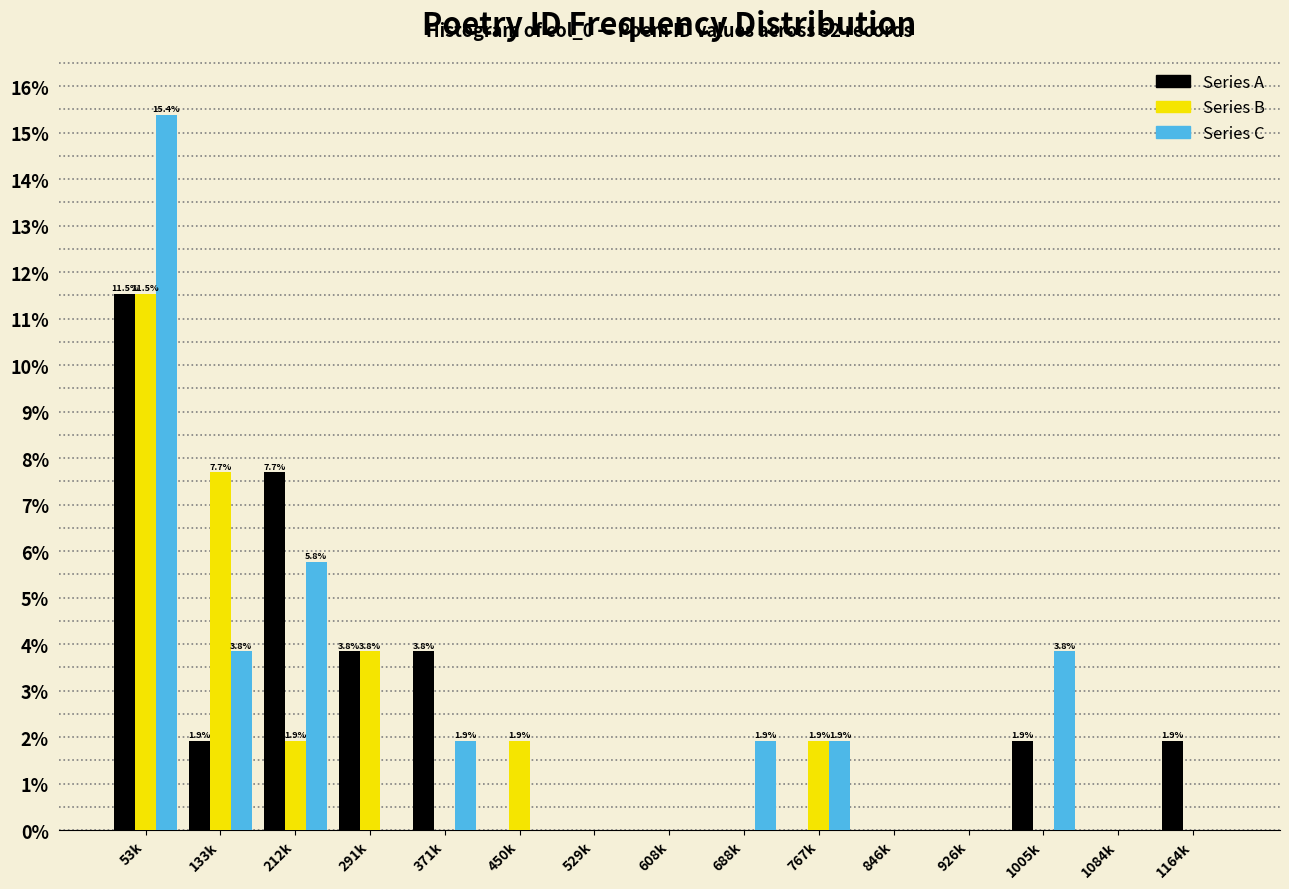

What is the sum of all Series B values?

28.8